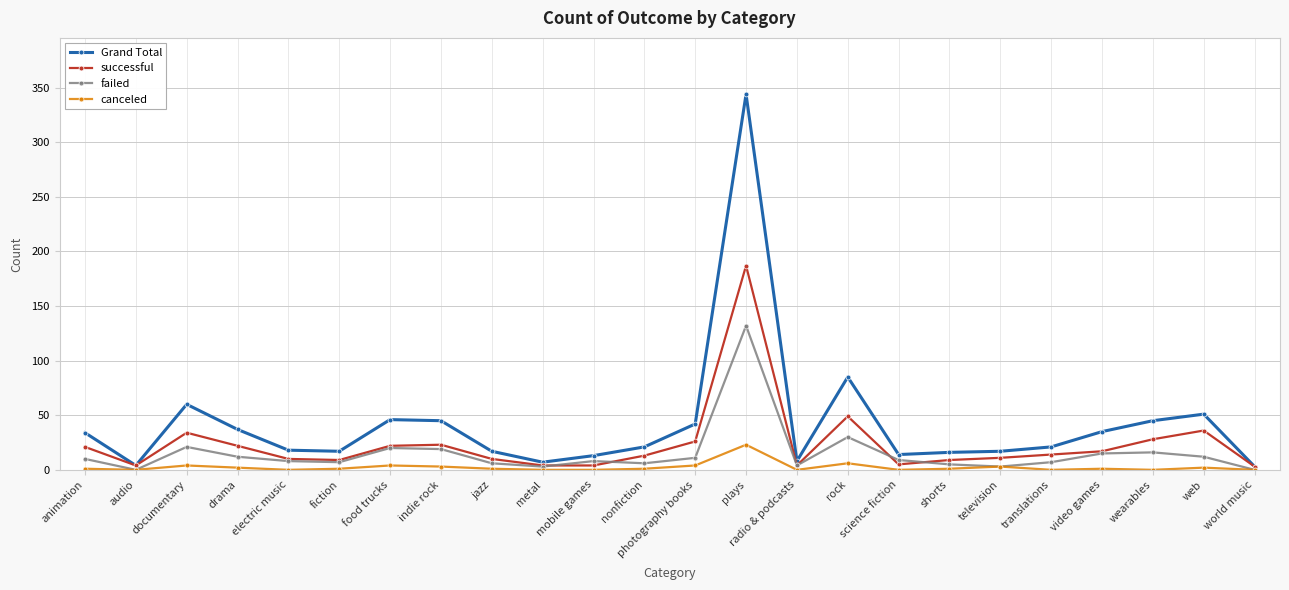

The value of successful at jazz is 10. True or false?

True